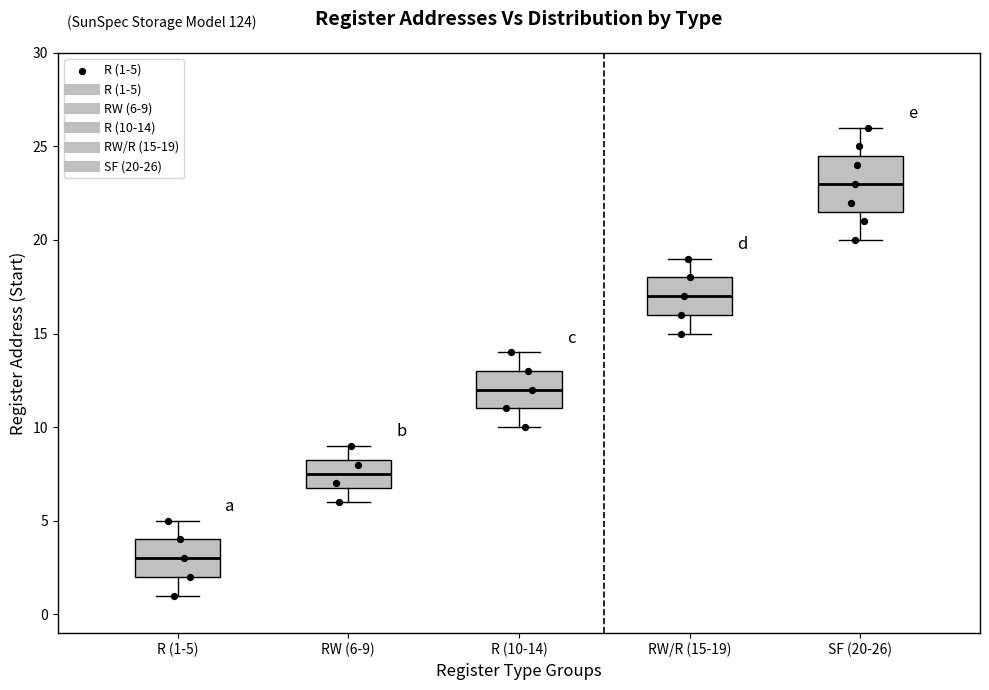

Reading left to right, transcribe this box plot: for each box, give where its median line is, the range the box spans, and where its two whiskers end, as read against the y-axis. The values are not printed on the chart, so give them approximately, as read against the axis.

R (1-5): median 3.0, box 2.0 to 4.0, whiskers 1.0 to 5.0
RW (6-9): median 7.5, box 7.0 to 8.5, whiskers 6.0 to 9.0
R (10-14): median 12.0, box 11.0 to 13.0, whiskers 10.0 to 14.0
RW/R (15-19): median 17.0, box 16.0 to 18.0, whiskers 15.0 to 19.0
SF (20-26): median 23.0, box 21.5 to 24.5, whiskers 20.0 to 26.0